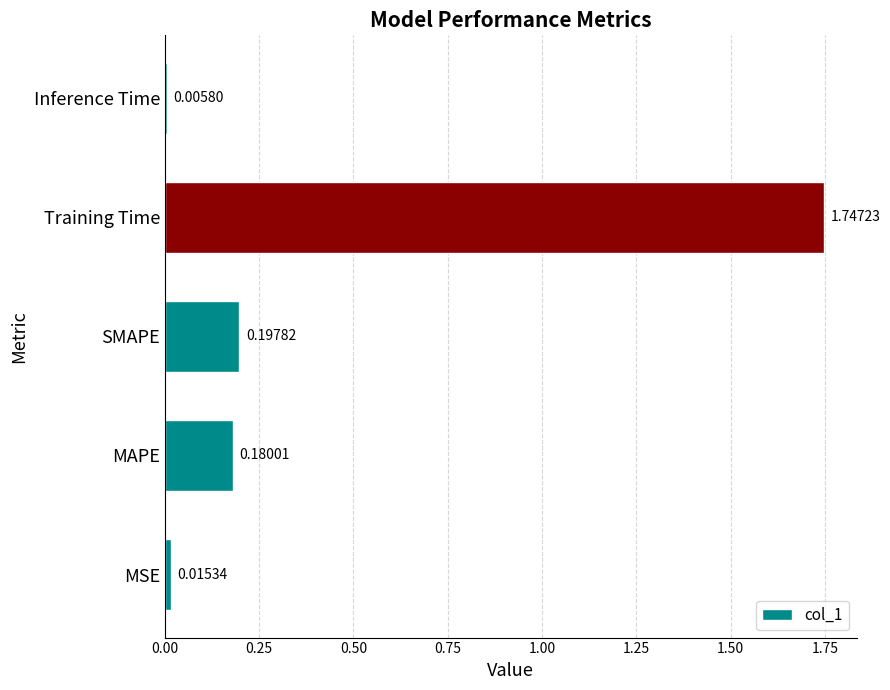

Rank the categories by value from highest to lowest.

Training Time, SMAPE, MAPE, MSE, Inference Time